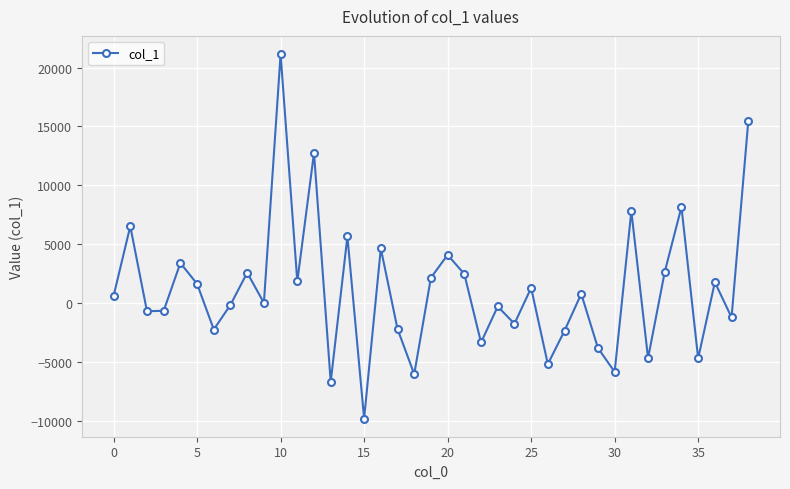

What is the smallest value displayed?

-9796.2